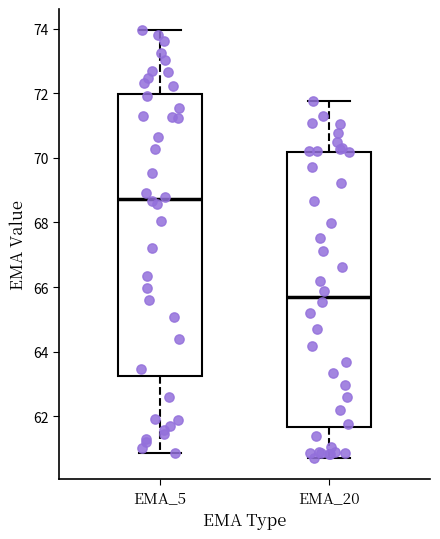

Where does the upper whisker of the box for EMA_5 end on the y-axis? The values are not printed on the chart, so give them approximately, as read against the axis.

74.0